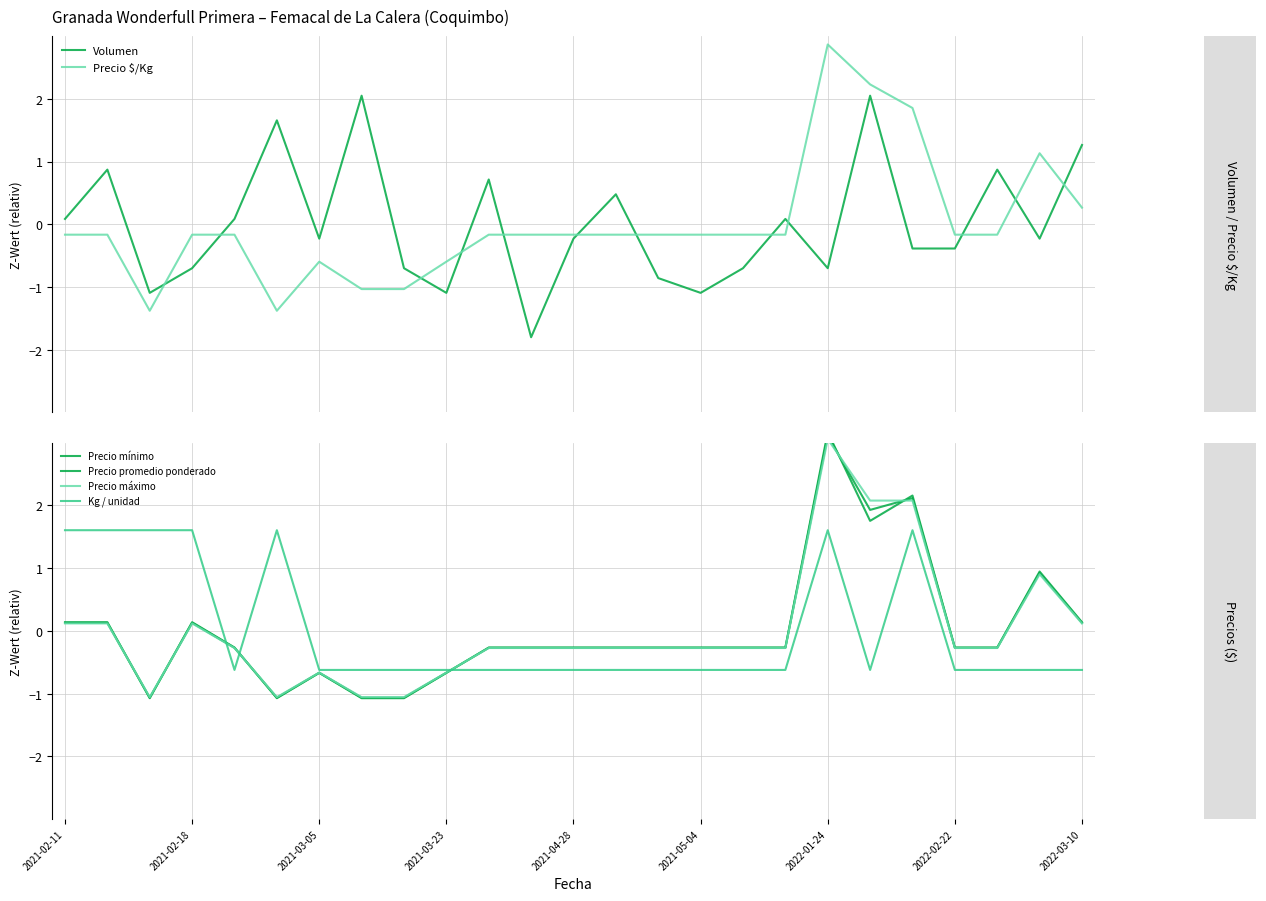

At which label does Precio máximo first exceed 0?

2021-02-11